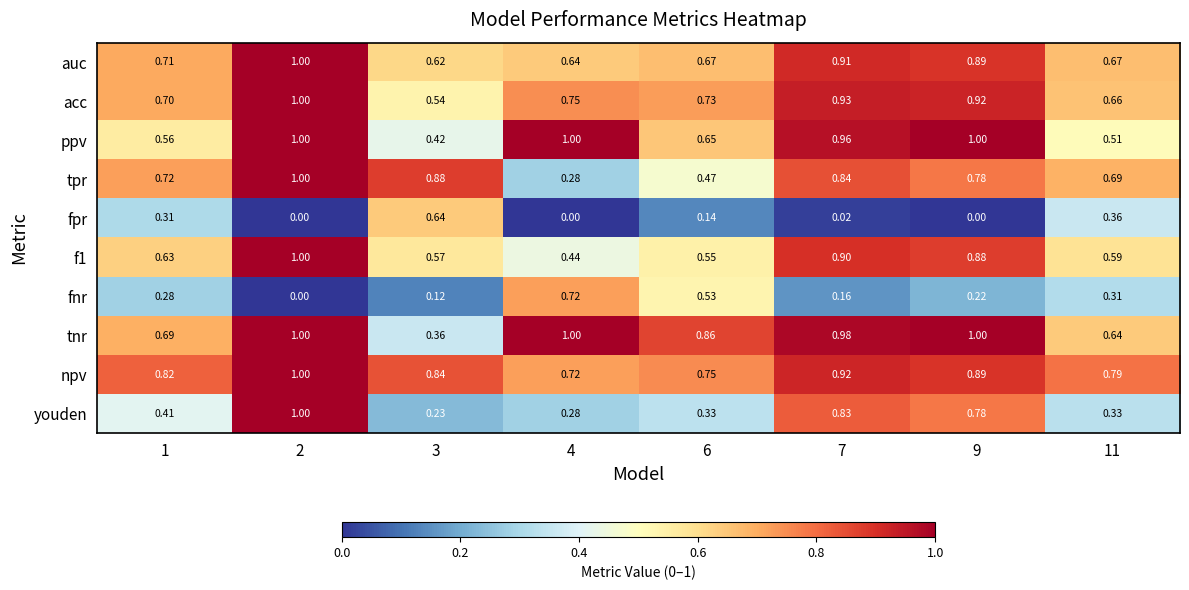

Which series has the largest total across all categories?

npv